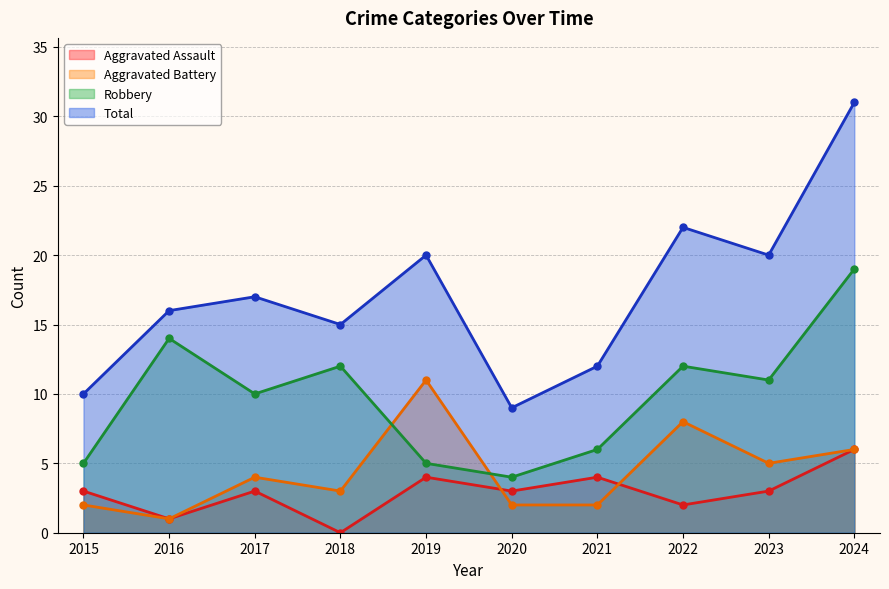

How many lines are shown in the chart?

4